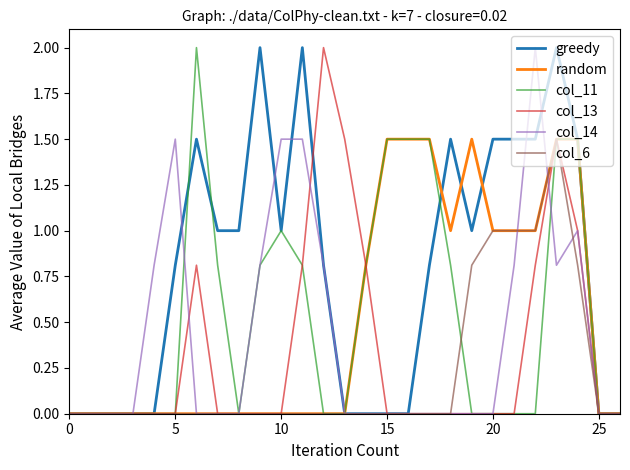

How many lines are shown in the chart?

6